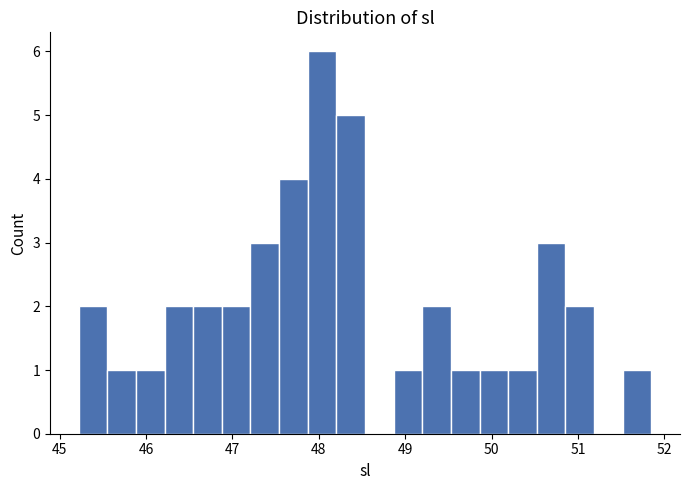

Around what value on the x-axis is the tallest bar? Give the approximate position of its centre, as read against the axis.

48.0